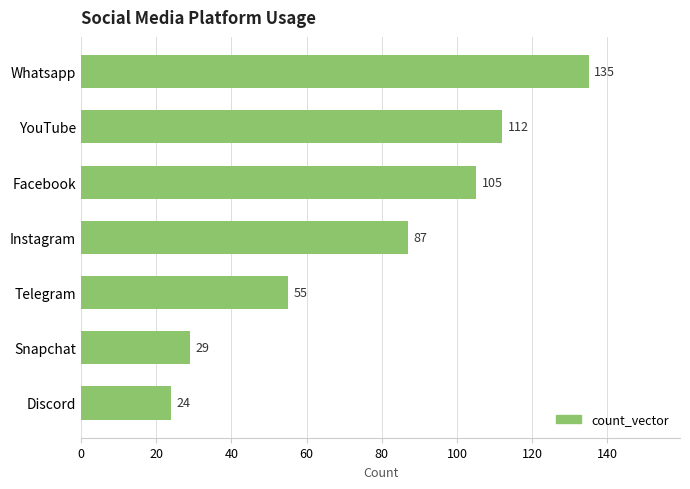

Reading bottom to top, transcribe all the data shown in this chart.

Discord=24	Snapchat=29	Telegram=55	Instagram=87	Facebook=105	YouTube=112	Whatsapp=135